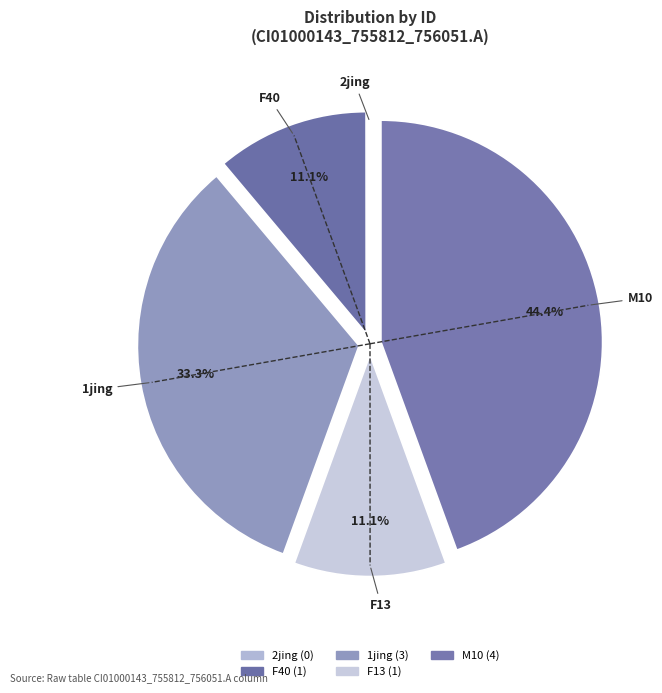

Count the number of slices in the pie.

5